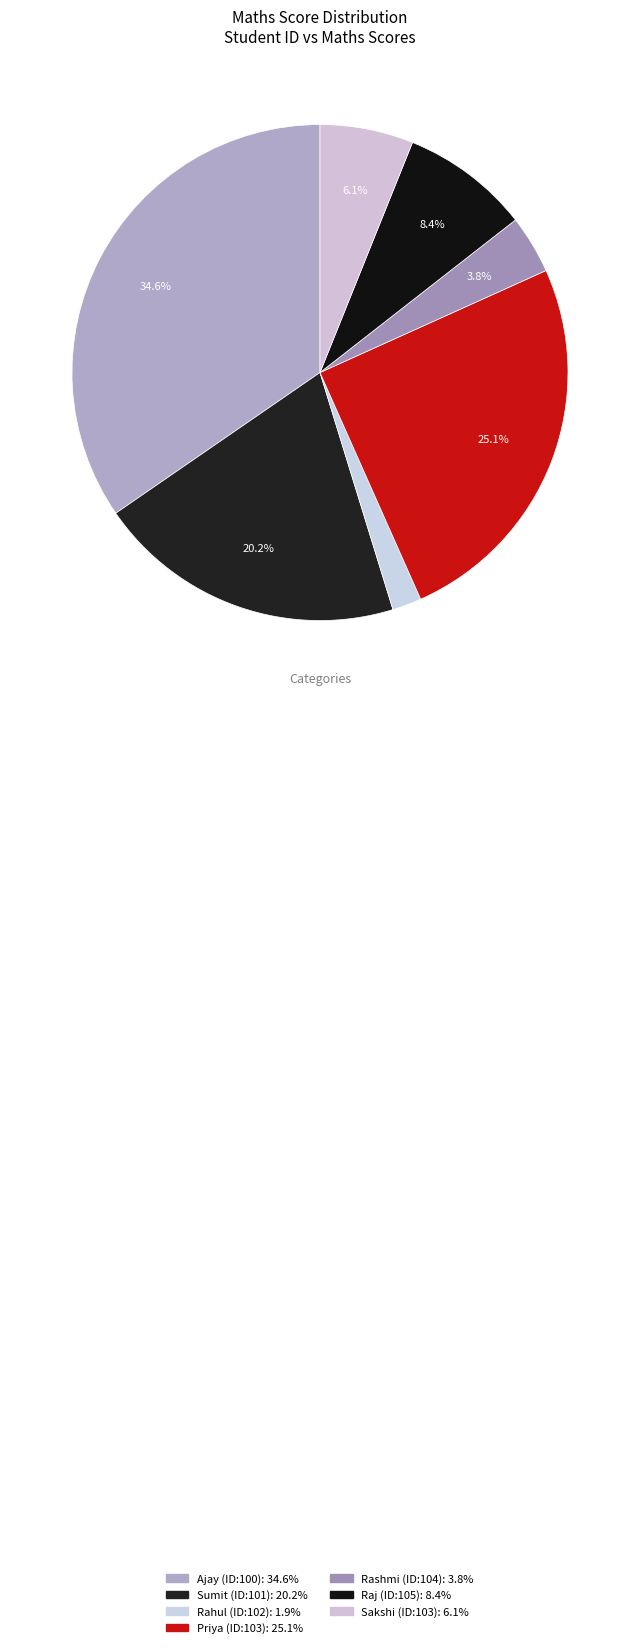

Which slice is the largest?

100